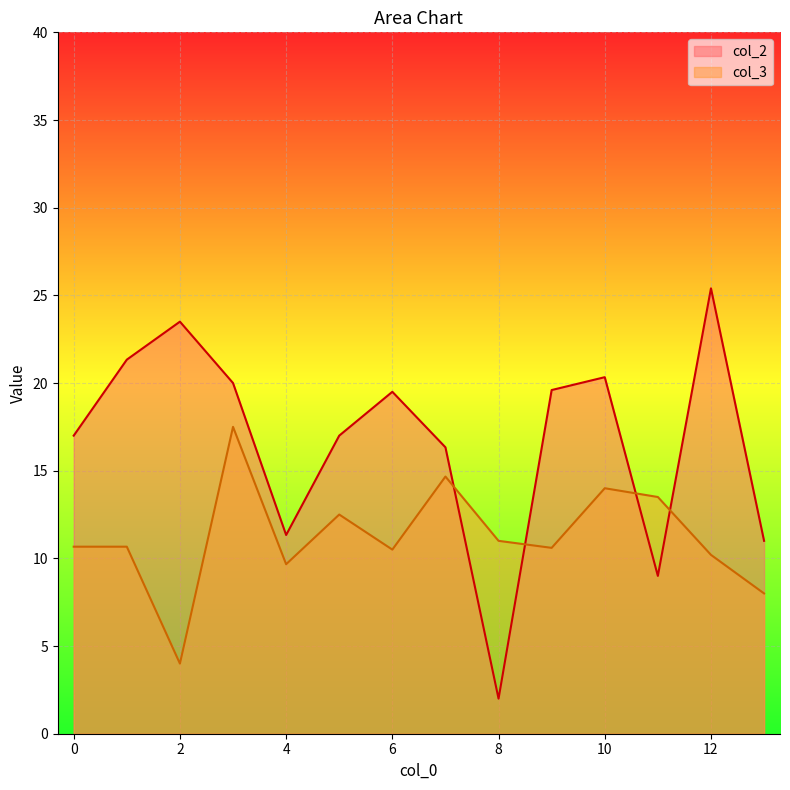

True or false: col_2 and col_3 intersect in this chart.

True